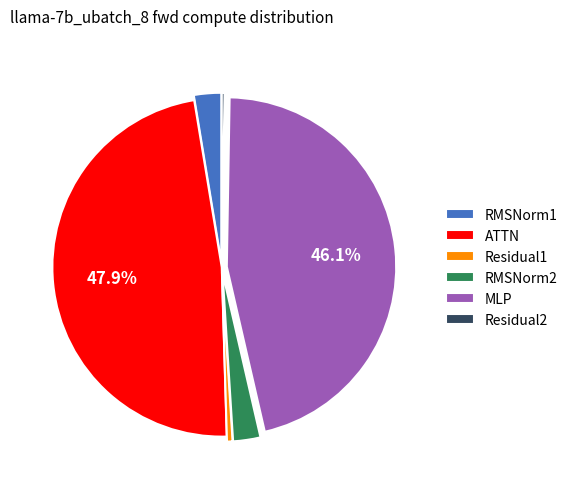

What is the largest slice in the pie chart?

ATTN